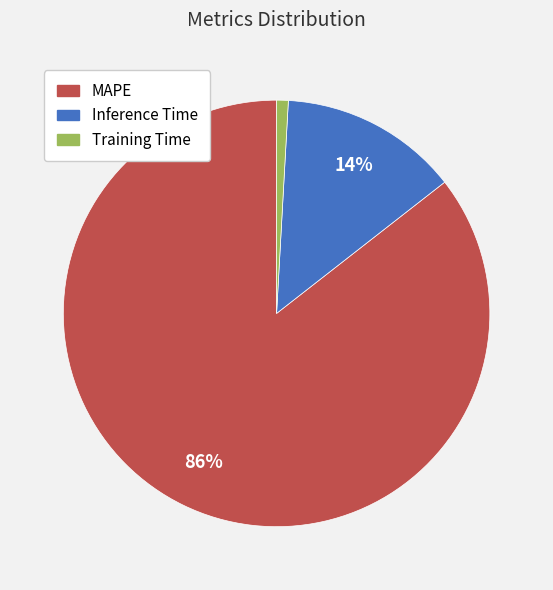

To the nearest percent, what percentage of the pie is Training Time?

1%